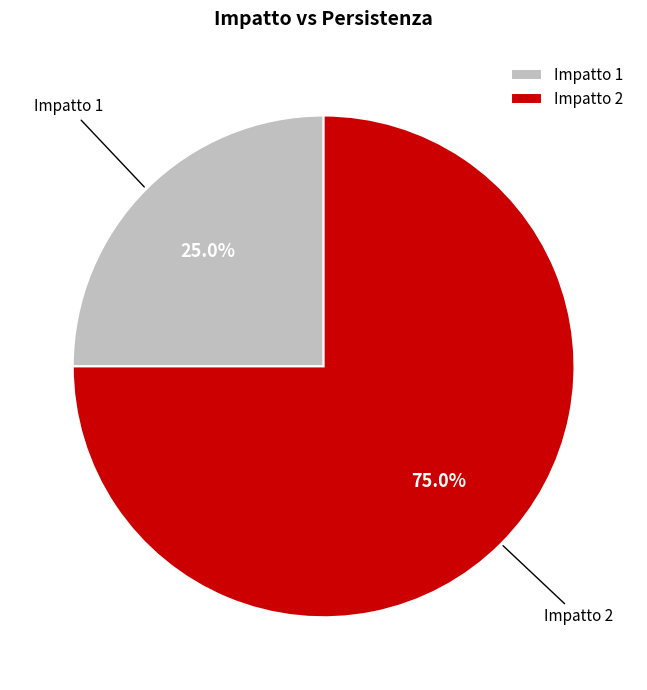

What is the largest slice in the pie chart?

Impatto 2